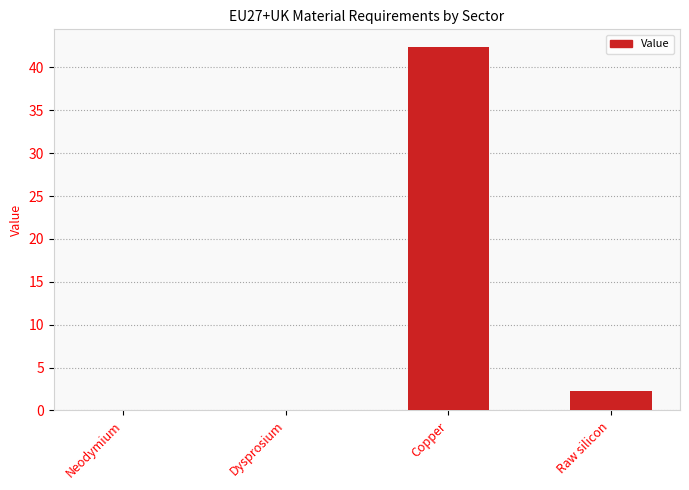

What value does the data have at Copper?

42.3